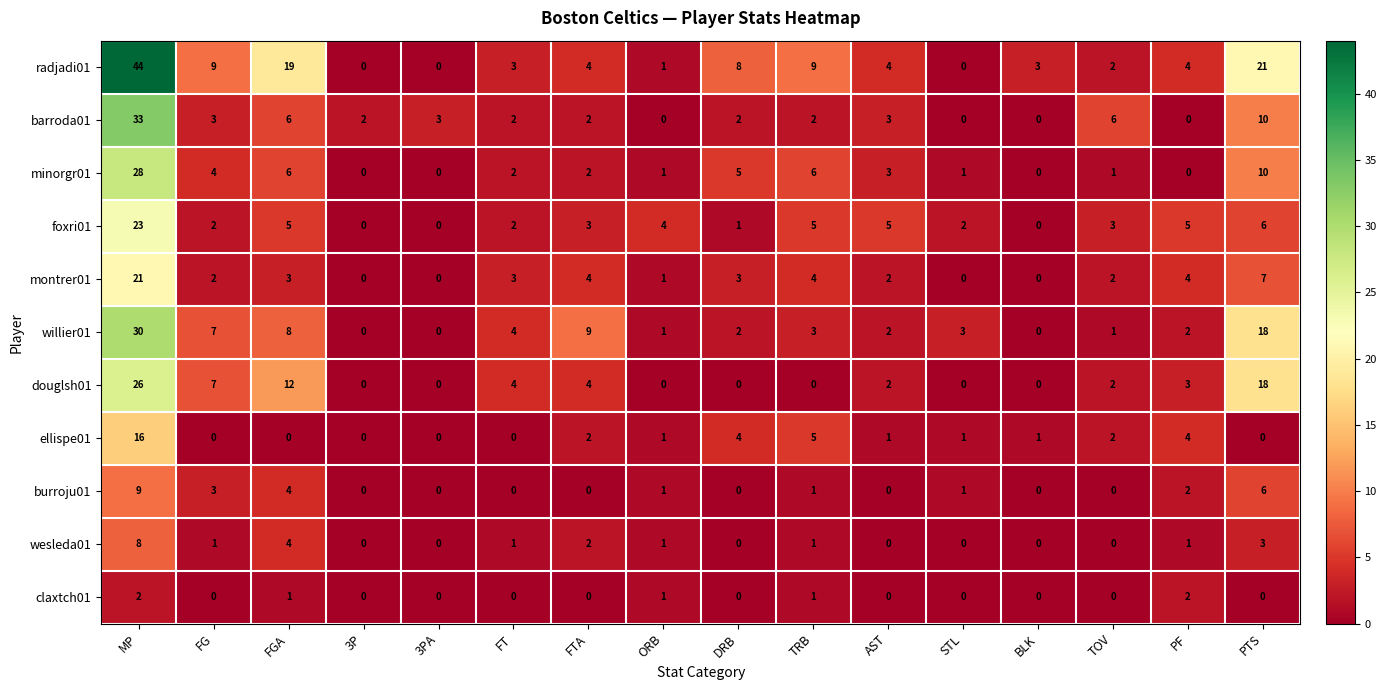

How many data points does each series have?

16